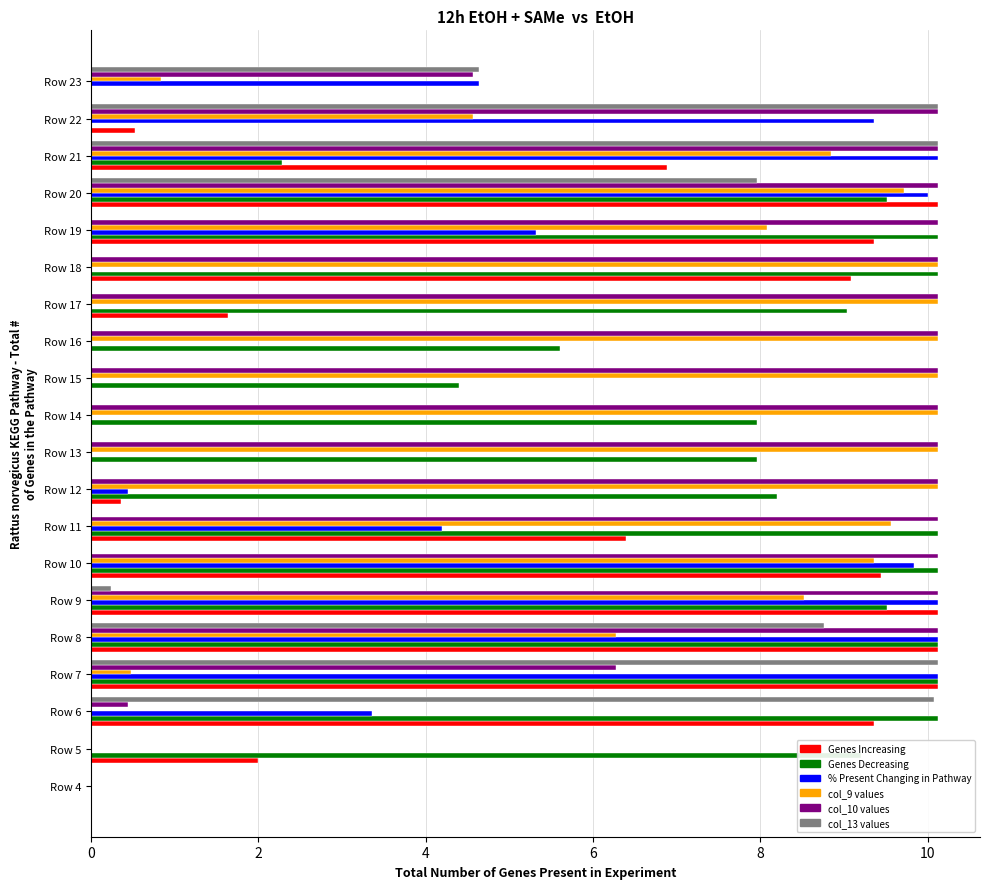

At which category is the sum across all series the highest?

Row 20